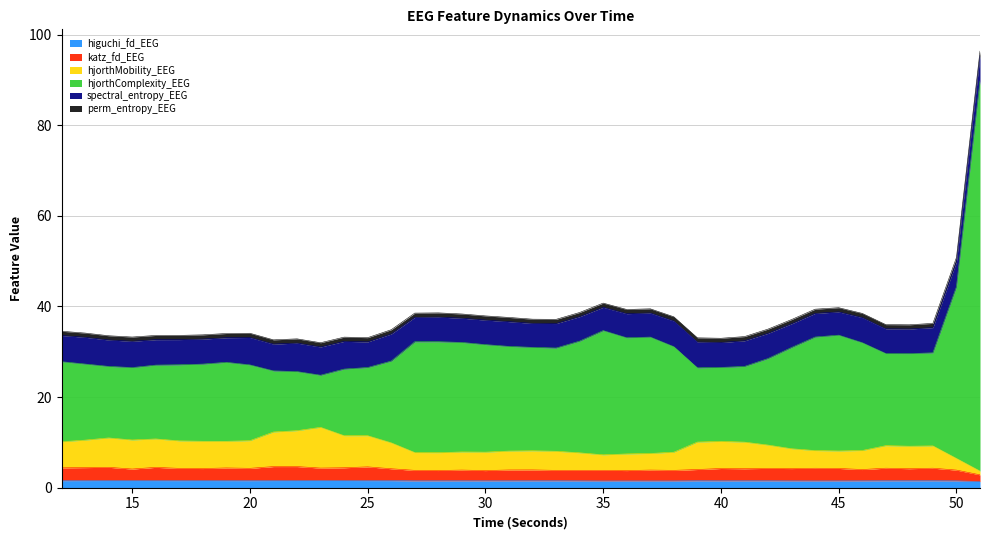

Does the chart display data point markers on the line(s)?

No